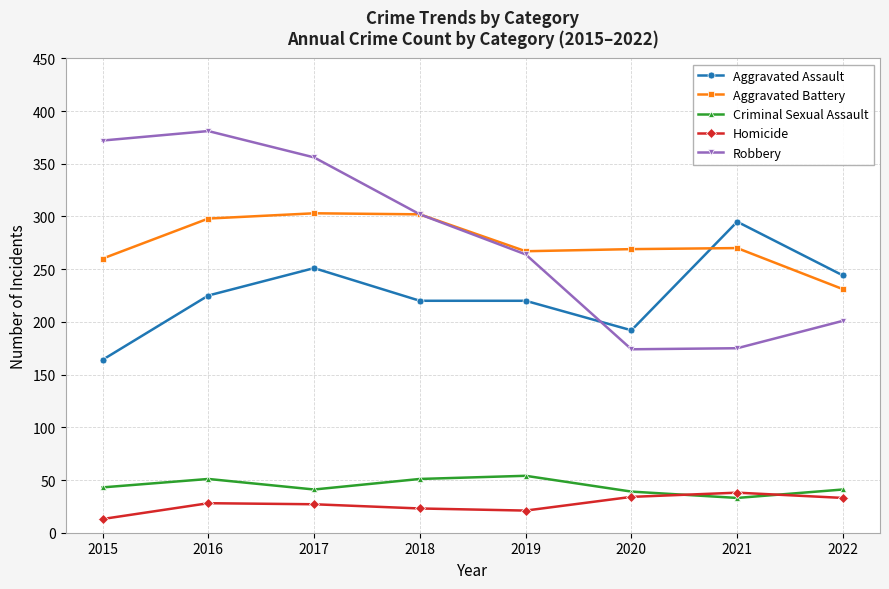

What is the minimum value shown in the chart?

13